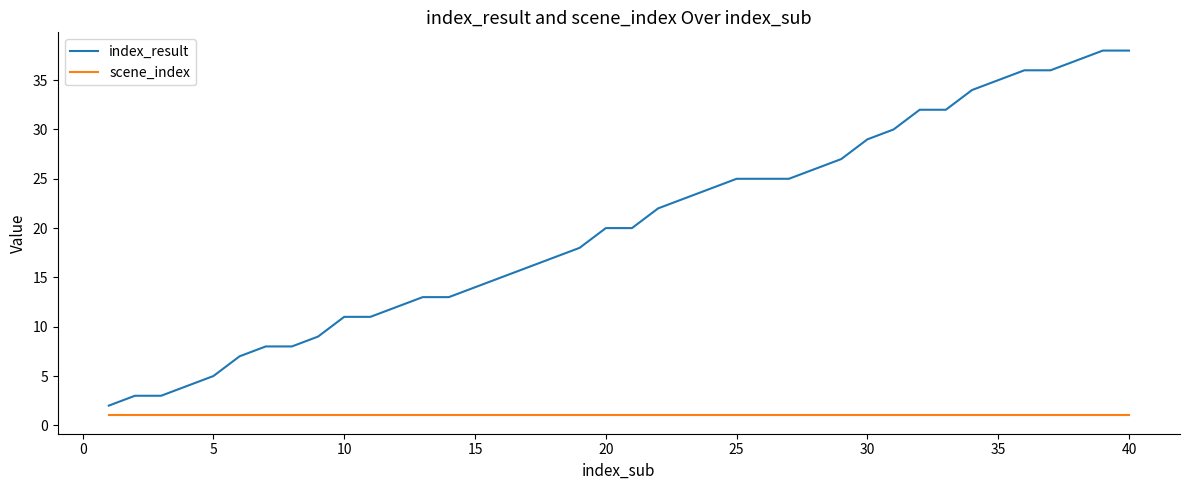

True or false: scene_index and index_result cross at least once.

False